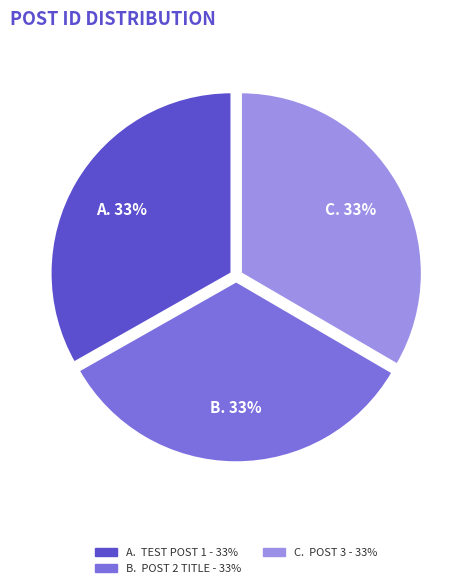

Is there a majority slice in this chart?

No